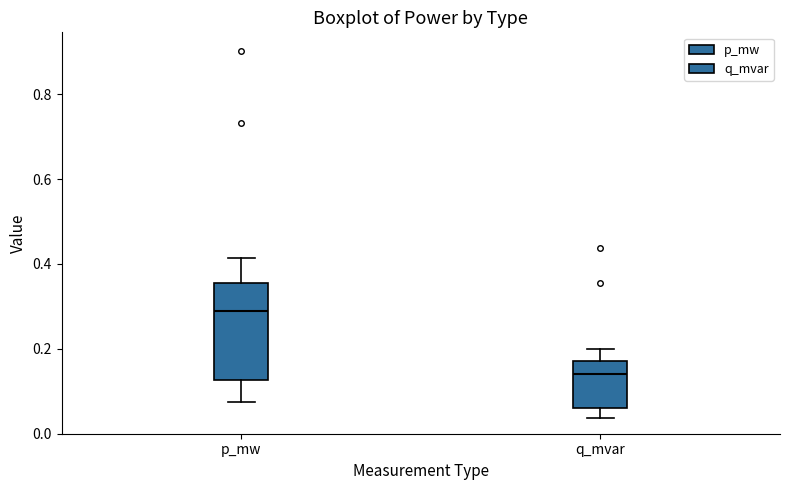

Where does the upper whisker of the box for p_mw end on the y-axis? The values are not printed on the chart, so give them approximately, as read against the axis.

0.42